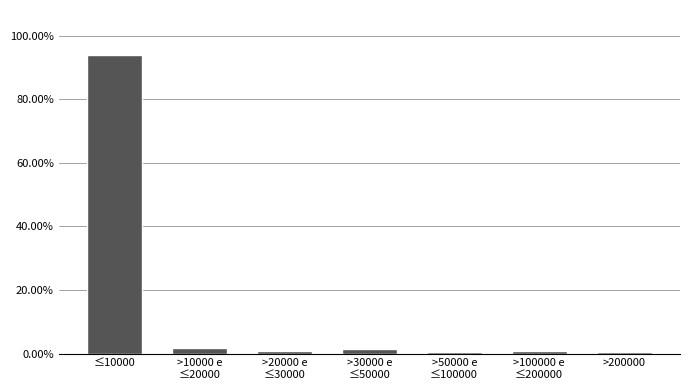

Reading right to left, transcribe all the data shown in this chart.

0.5	0.9	0.5	1.4	0.9	1.9	94.0